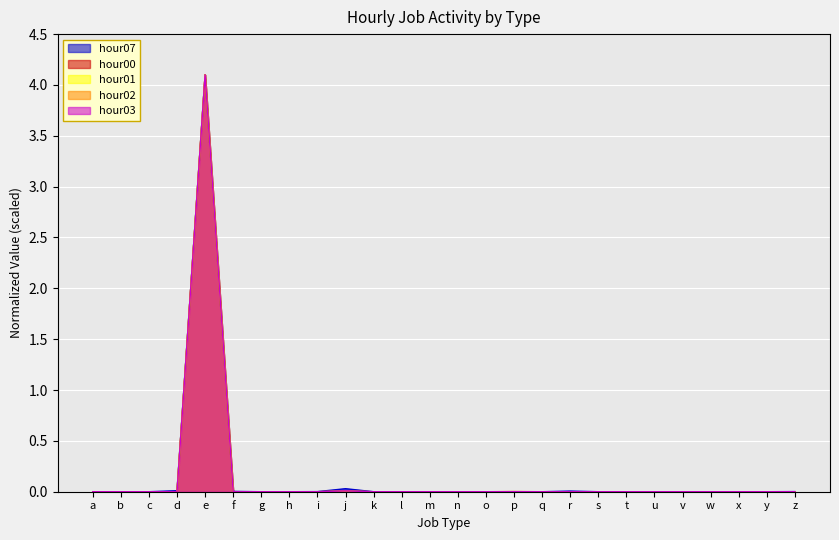

At which category is the sum across all series the highest?

e